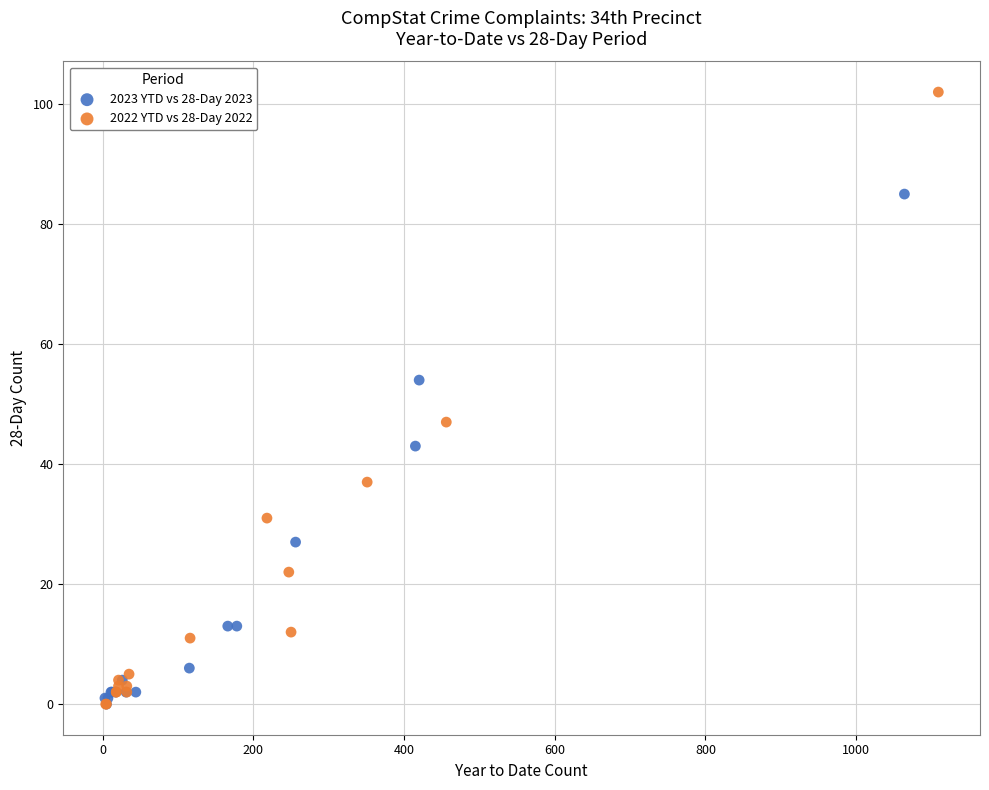

What are all the series names shown in the legend?

2023 YTD vs 28-Day 2023, 2022 YTD vs 28-Day 2022